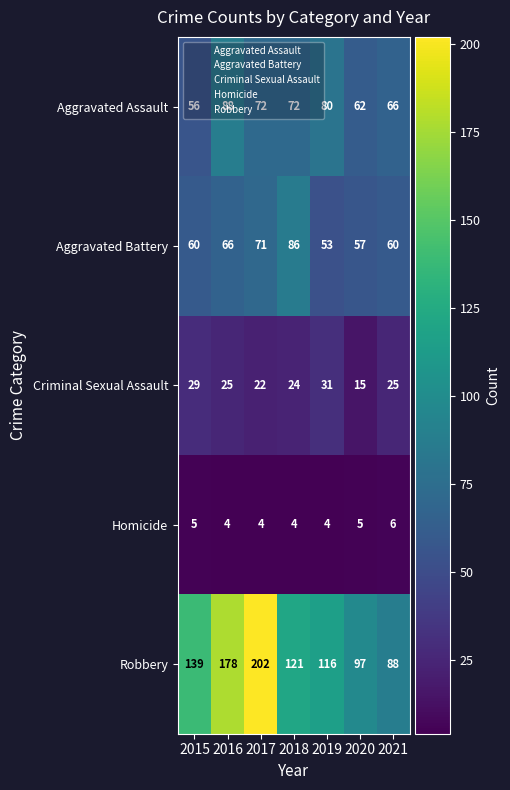

What is the sum of the Aggravated Battery values at 2018 and 2021?

146